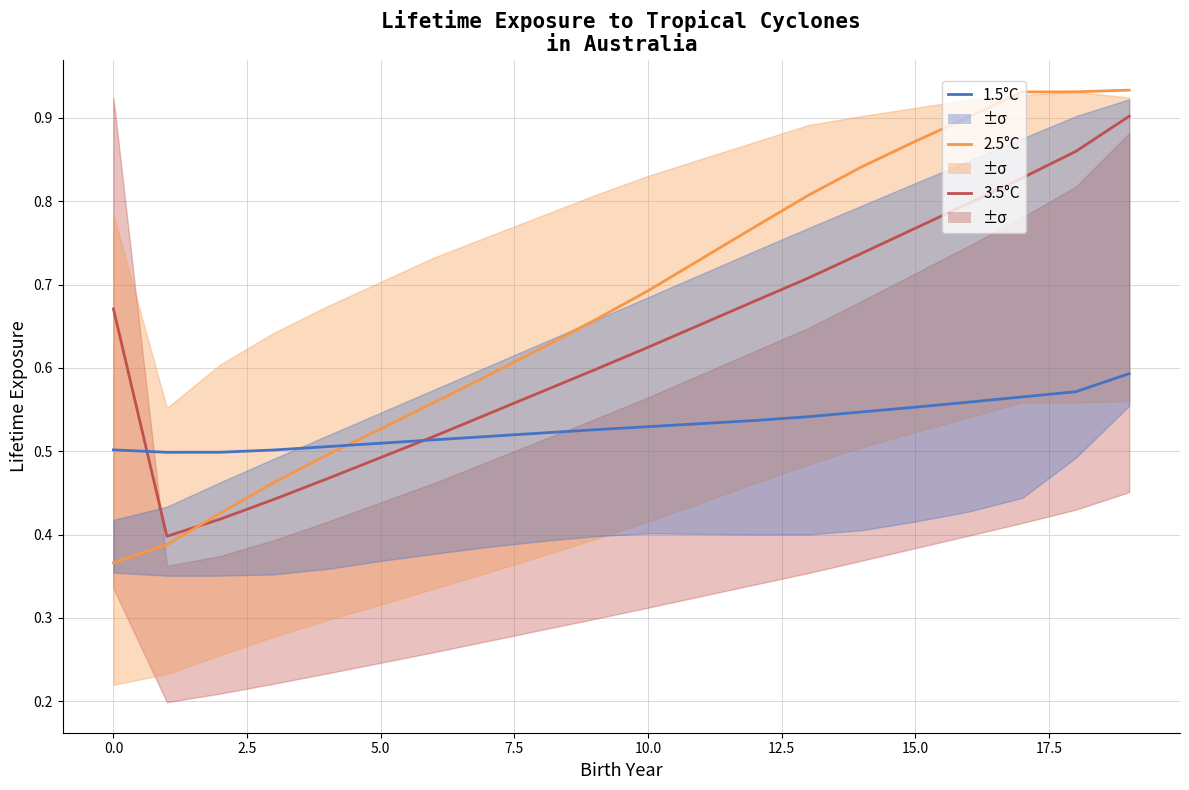

The value of 1.5°C at 15.0 is 0.5. True or false?

True